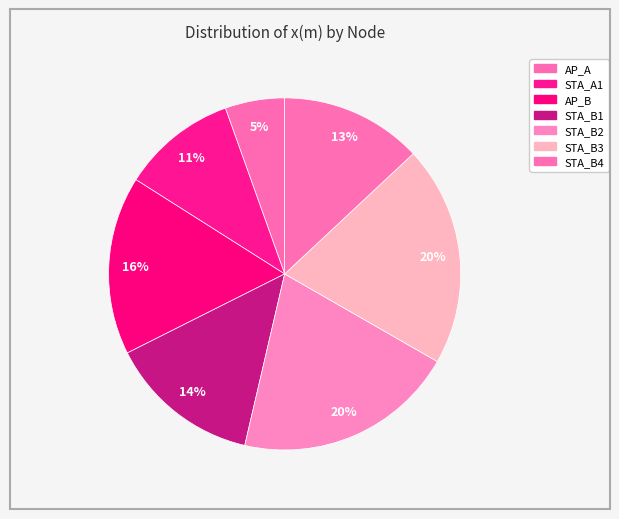

To the nearest percent, what is the difference between the AP_B and STA_B2 slice percentages?

4%